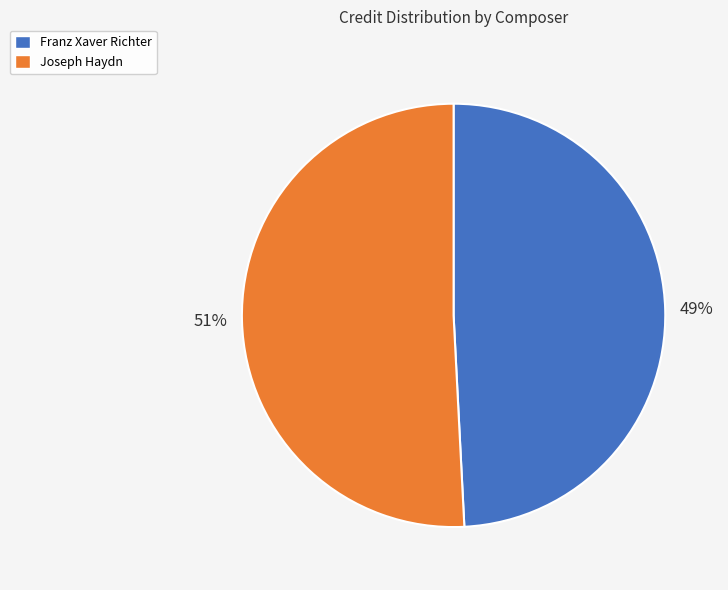

Do Joseph Haydn and Franz Xaver Richter together represent more than half of the pie?

Yes